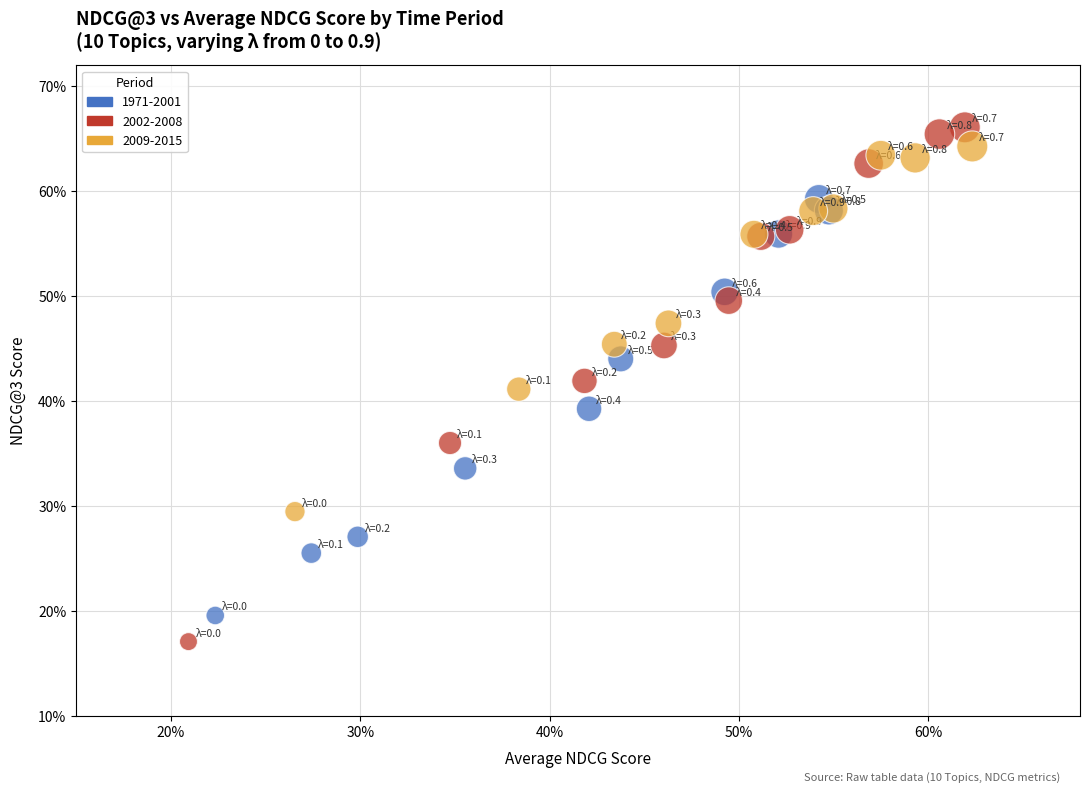

What are all the series names shown in the legend?

1971-2001, 2002-2008, 2009-2015